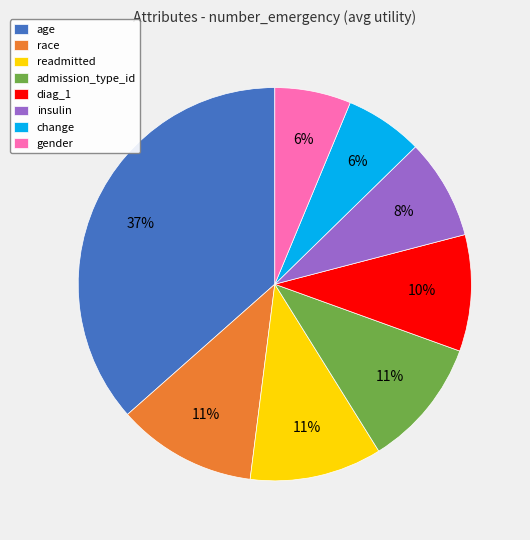

To the nearest percent, what portion does readmitted represent?

11%